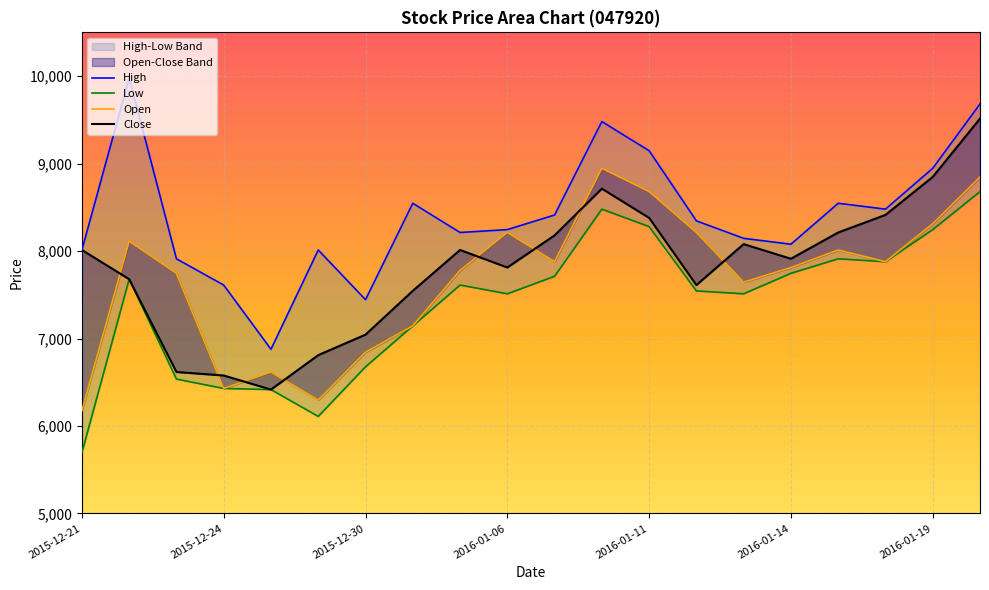

List the series in order of their peak value, highest first.

High, Close, Open, Low